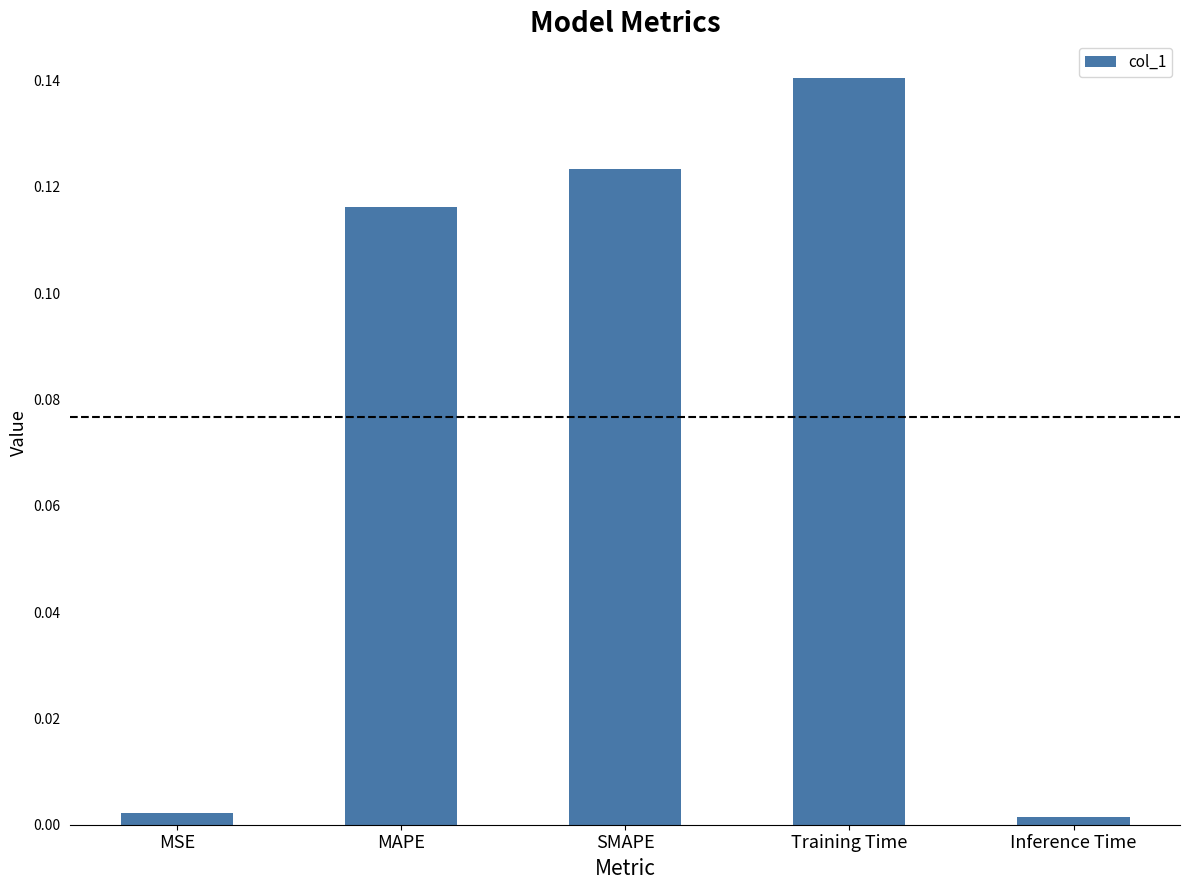

At which category does the chart reach its peak across all series?

Training Time